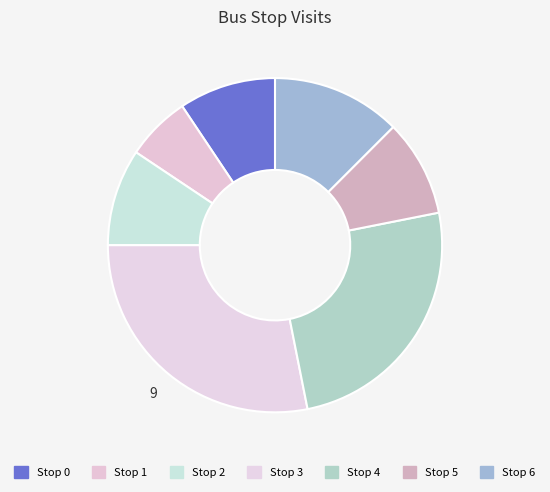

Which slice is the largest?

Stop 3